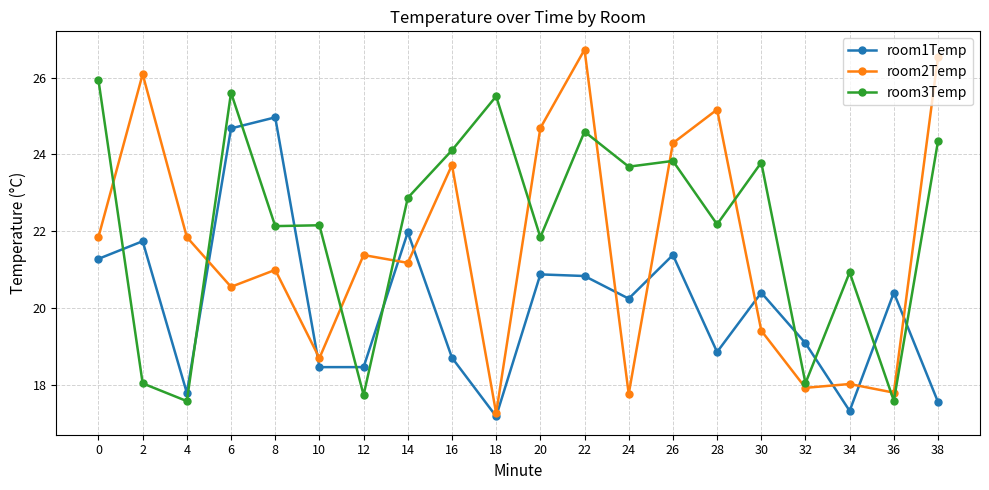

Which series ends up on top after the final intersection of room1Temp and room3Temp?

room3Temp